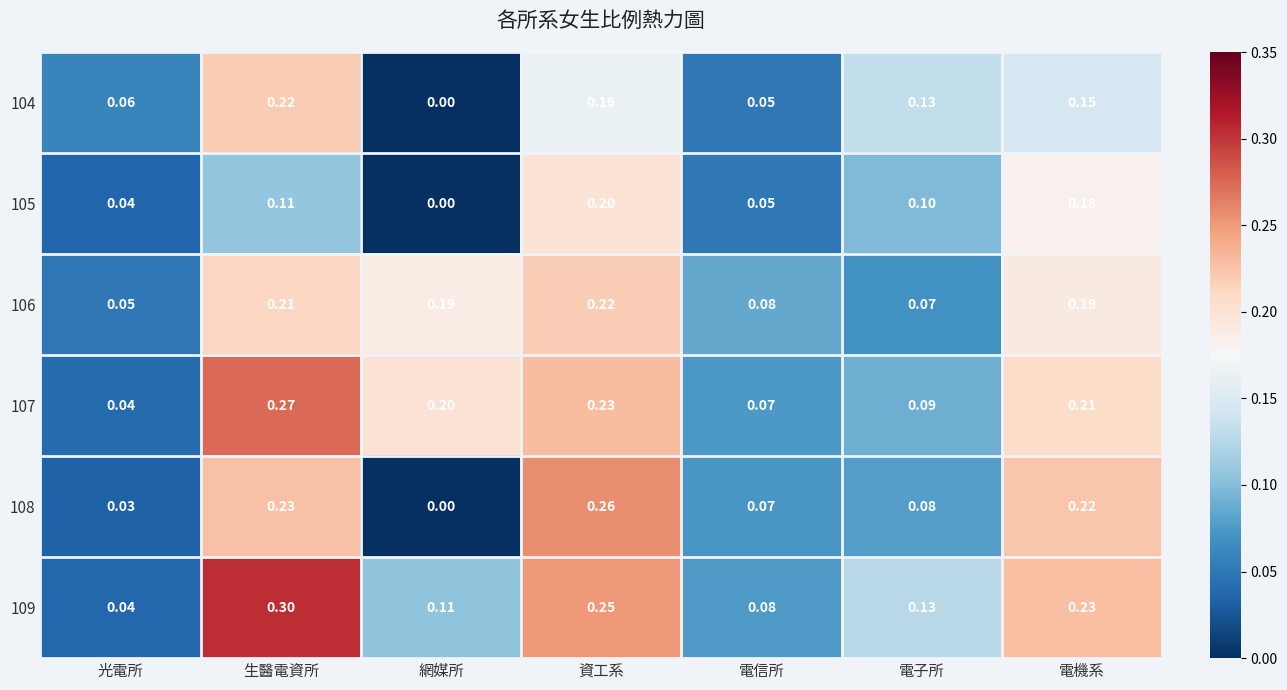

Rank the categories by 109 value from lowest to highest.

光電所, 電信所, 網媒所, 電子所, 電機系, 資工系, 生醫電資所